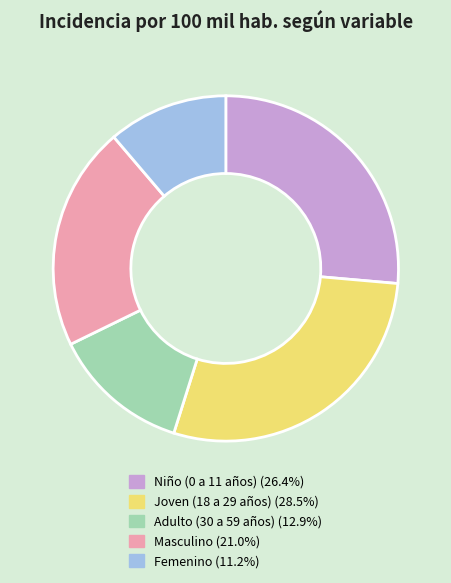

Combined, do Niño (0 a 11 años) and Masculino account for over 50%?

No